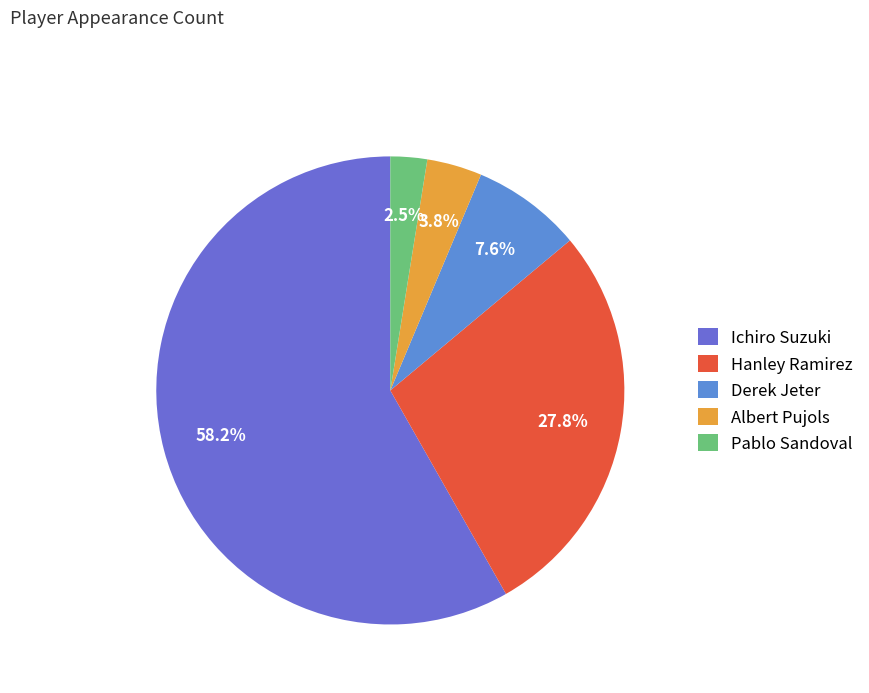

The Ichiro Suzuki slice represents 70% of the pie. True or false?

False